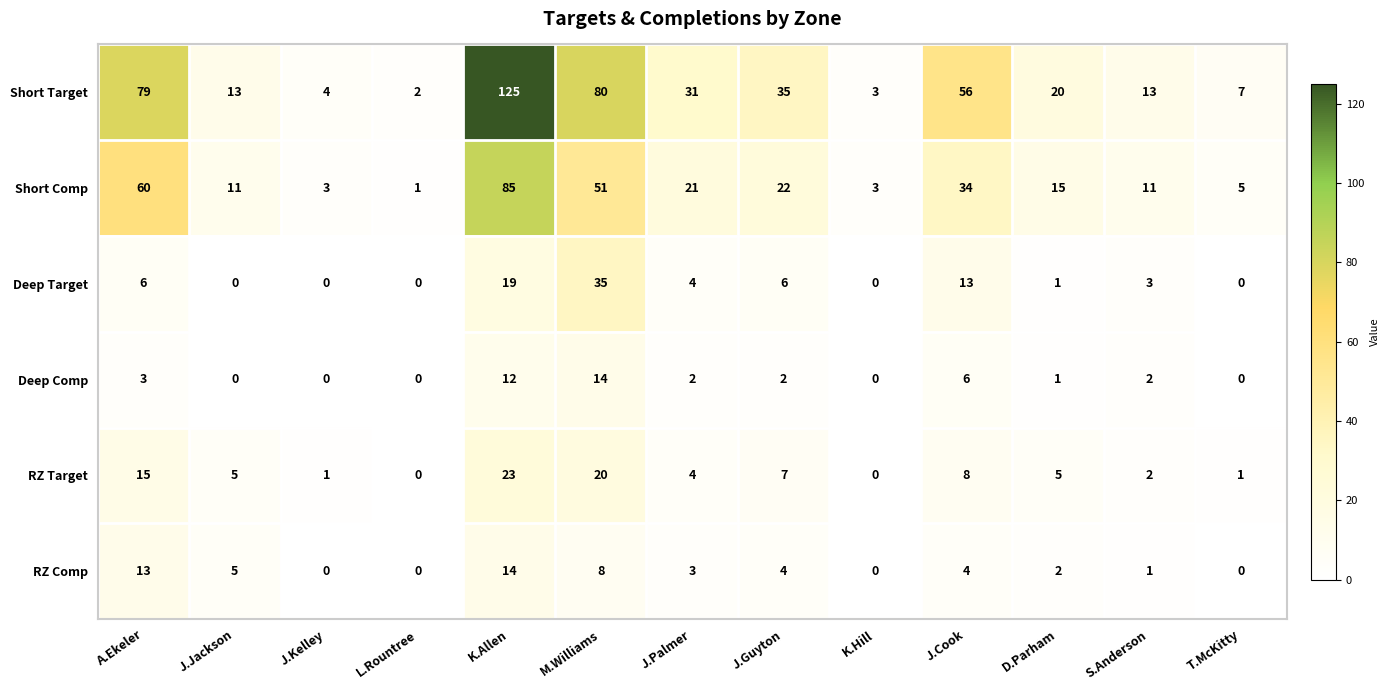

The value of Deep Comp at J.Palmer is 2. True or false?

True